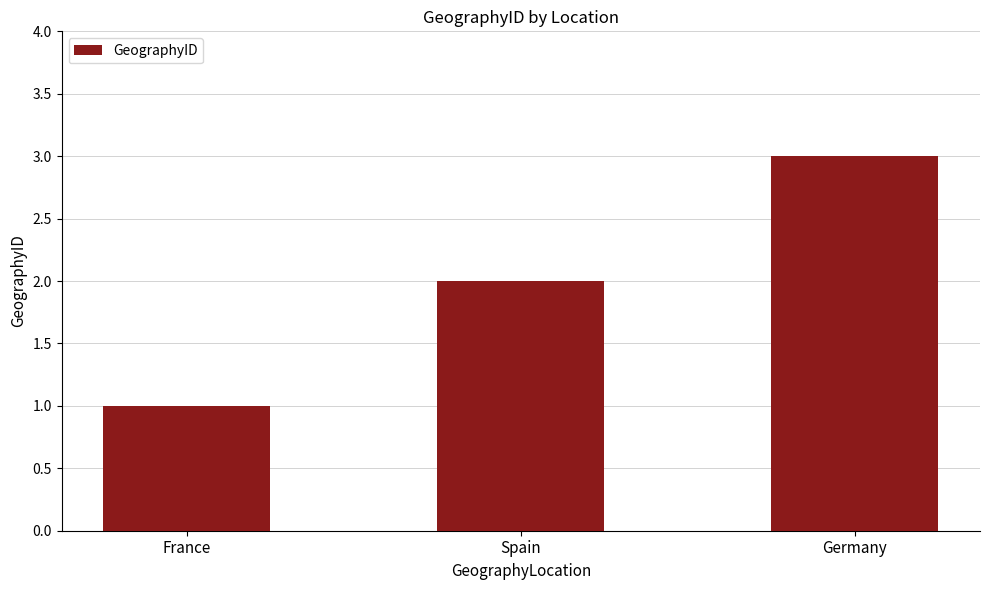

True or false: the data shows 2 at Spain.

True